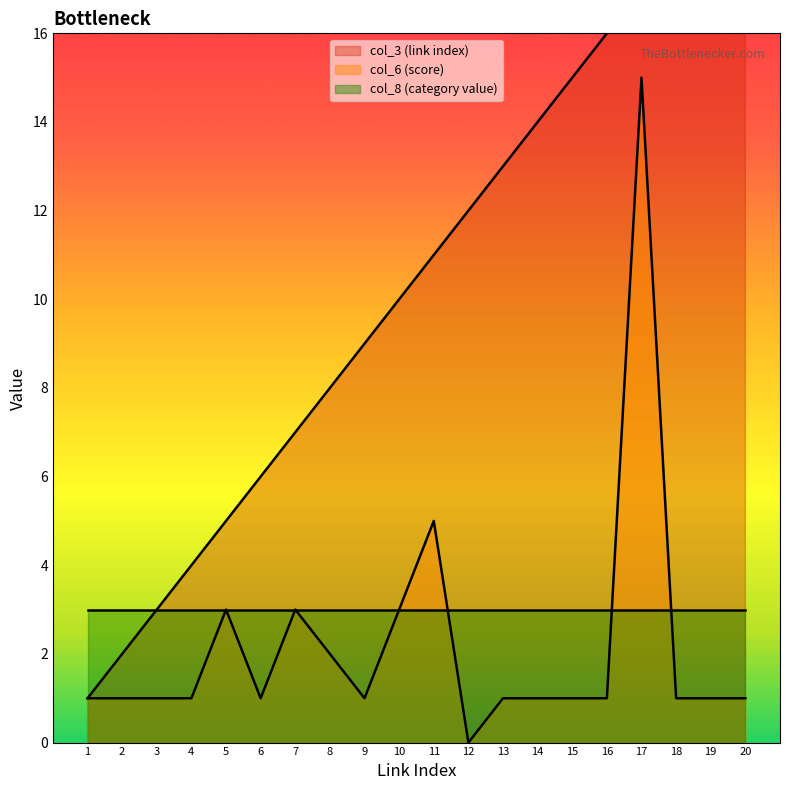

How many data points in col_6 (score) are above 1?

6